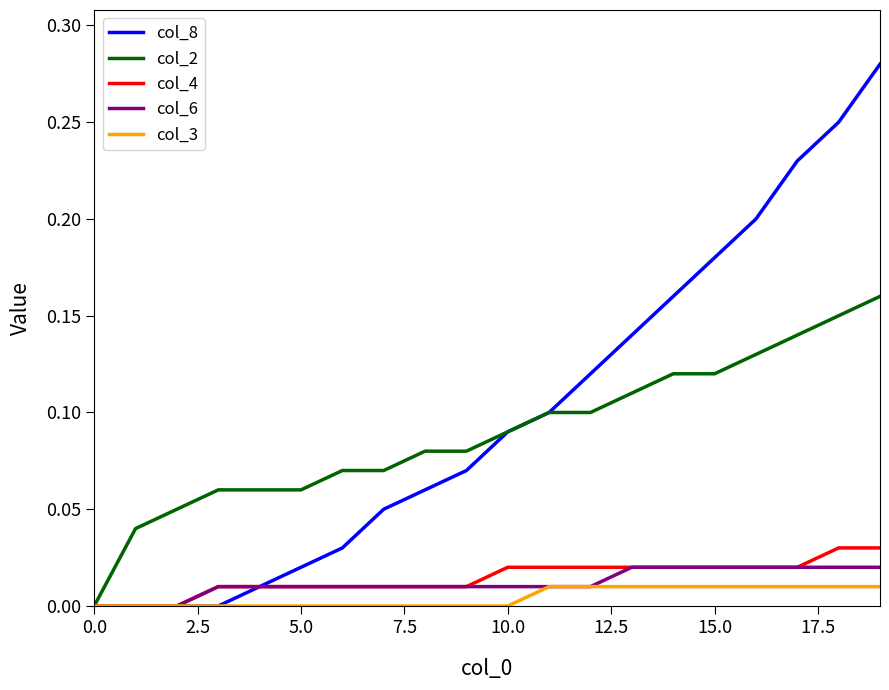

Which series has the widest spread of values?

col_8